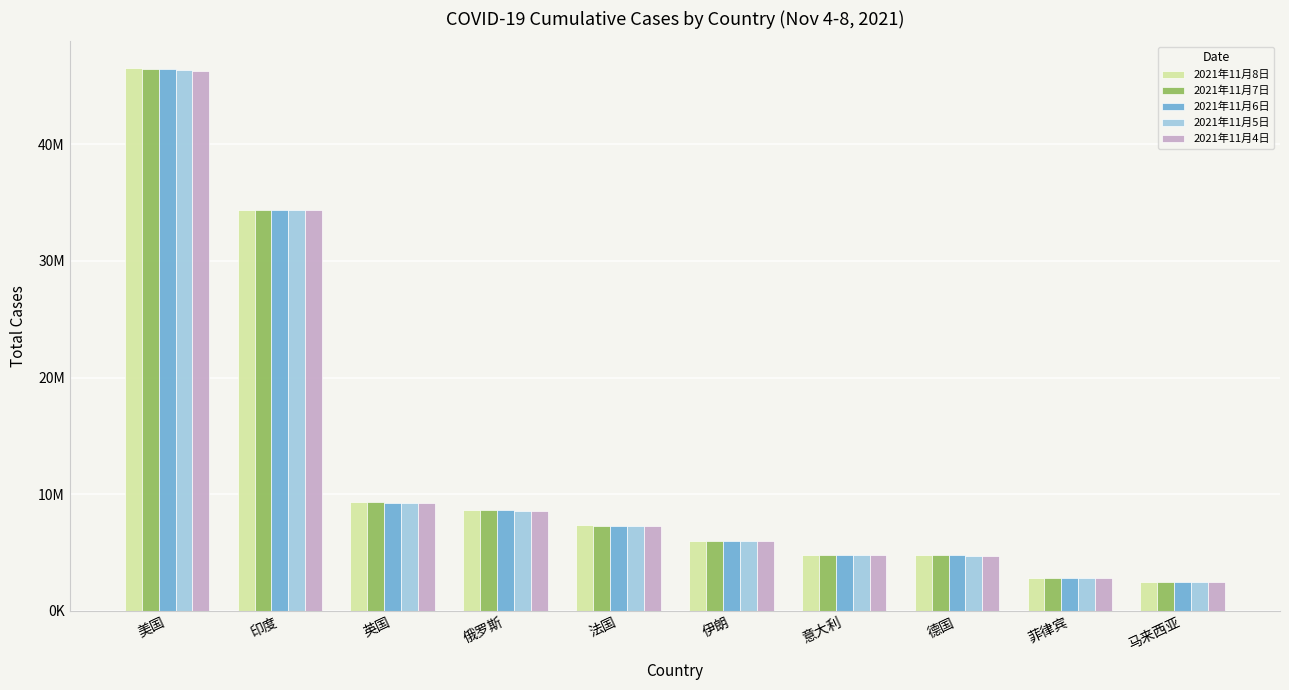

Are the bars horizontal?

No